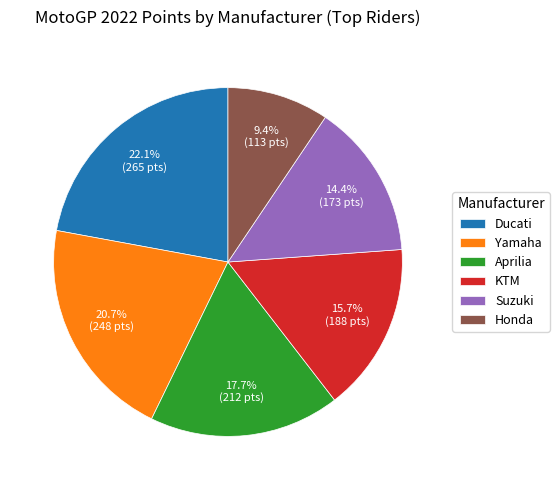

To the nearest percent, what percentage of the pie is Ducati?

22%